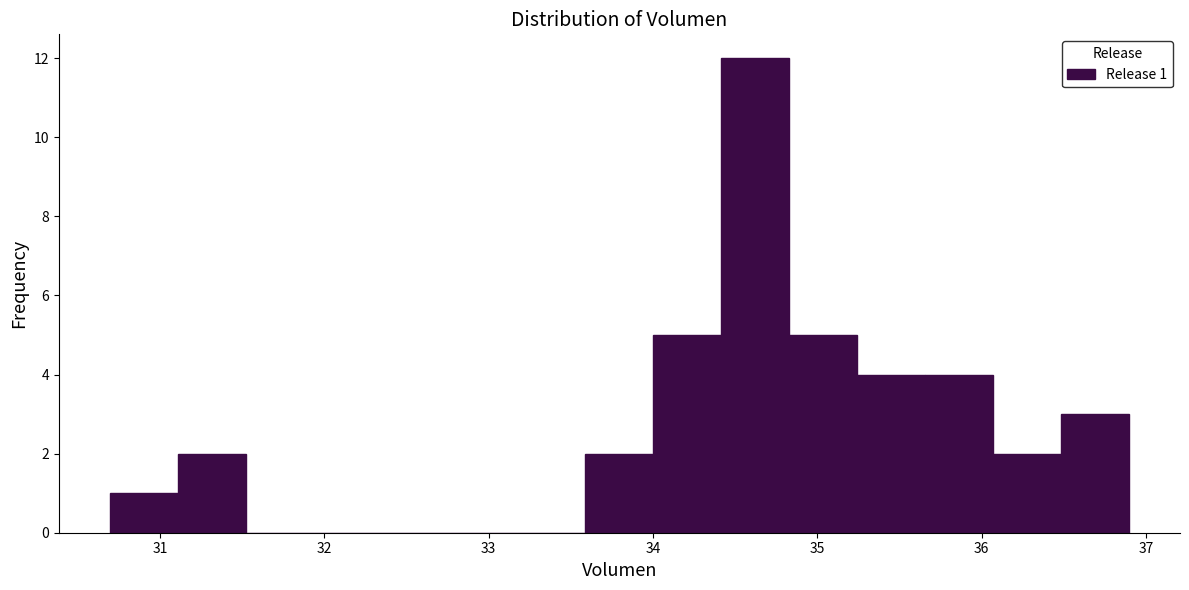

Which range on the x-axis has the tallest bar?

34.4 to 34.8